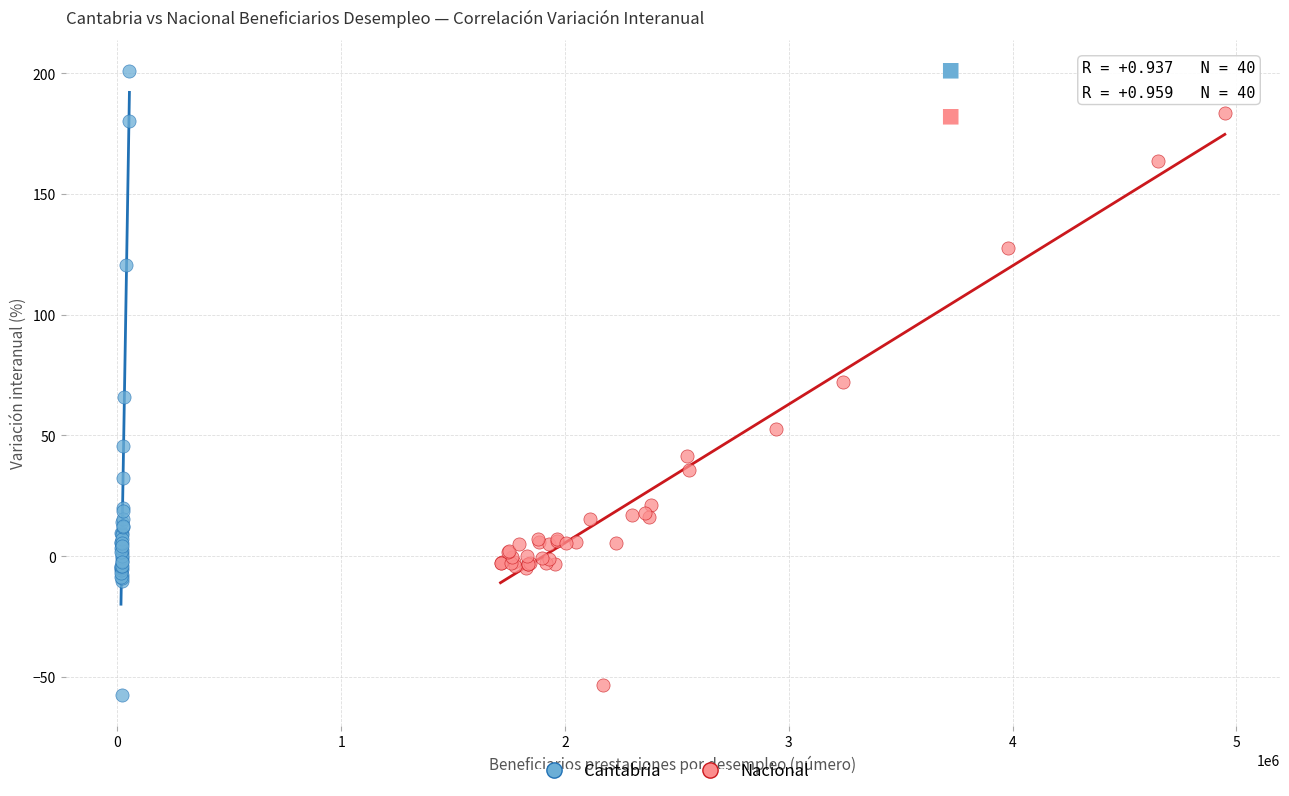

Which series has the largest Y range (max minus min)?

Cantabria